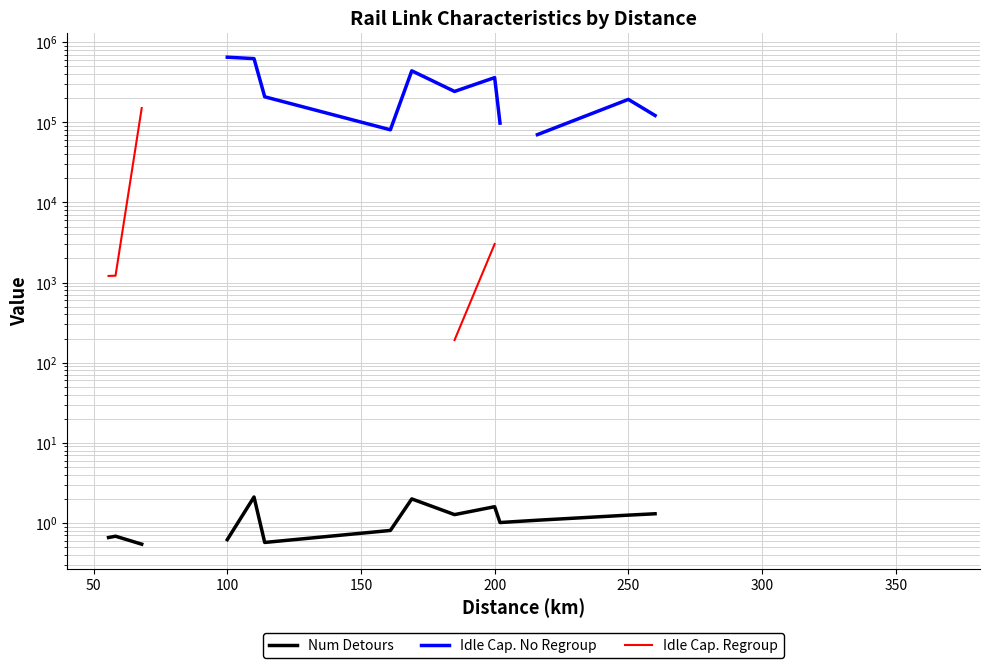

How many data points in Num Detours are above 1?

11